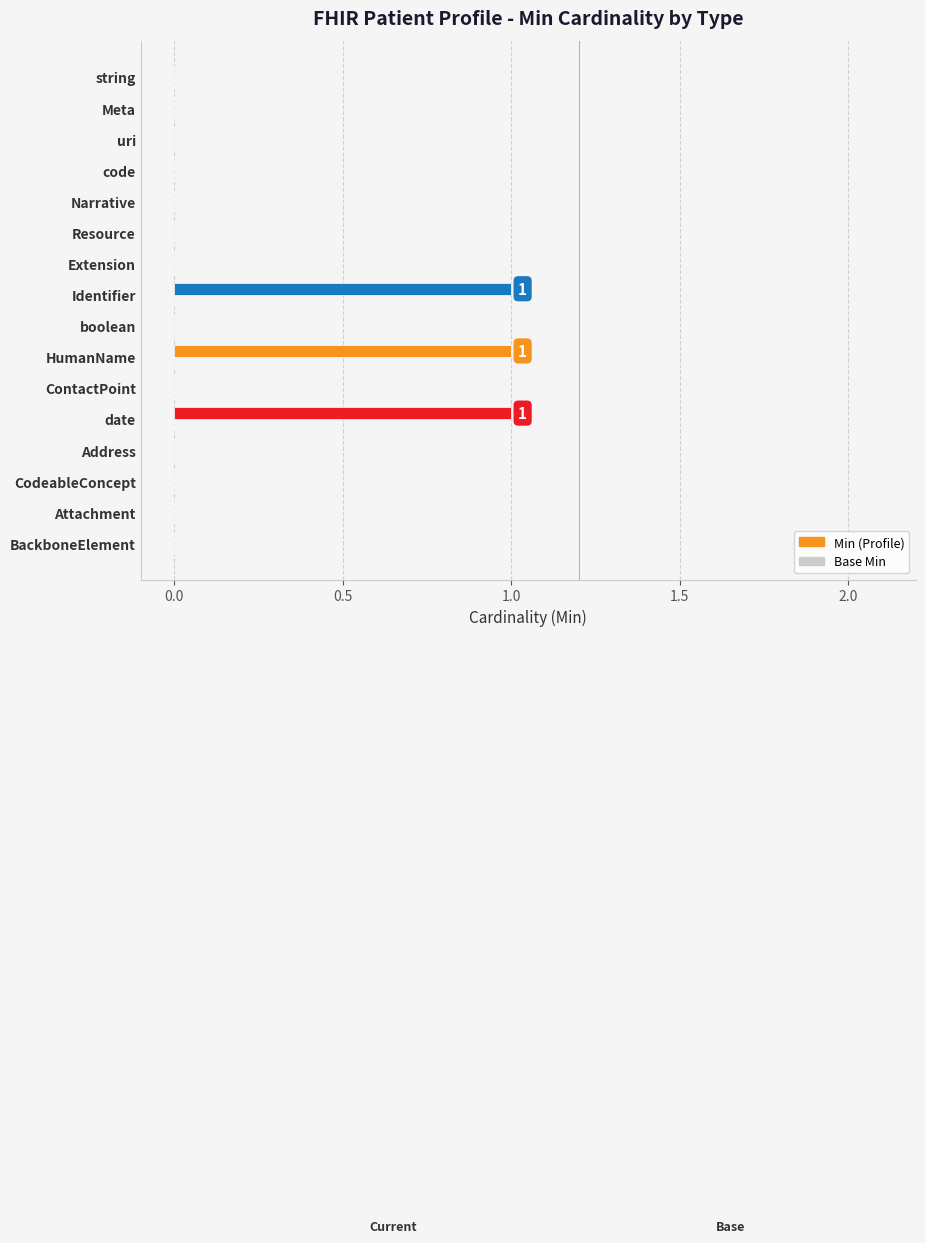

Between CodeableConcept and HumanName, which is larger?

HumanName